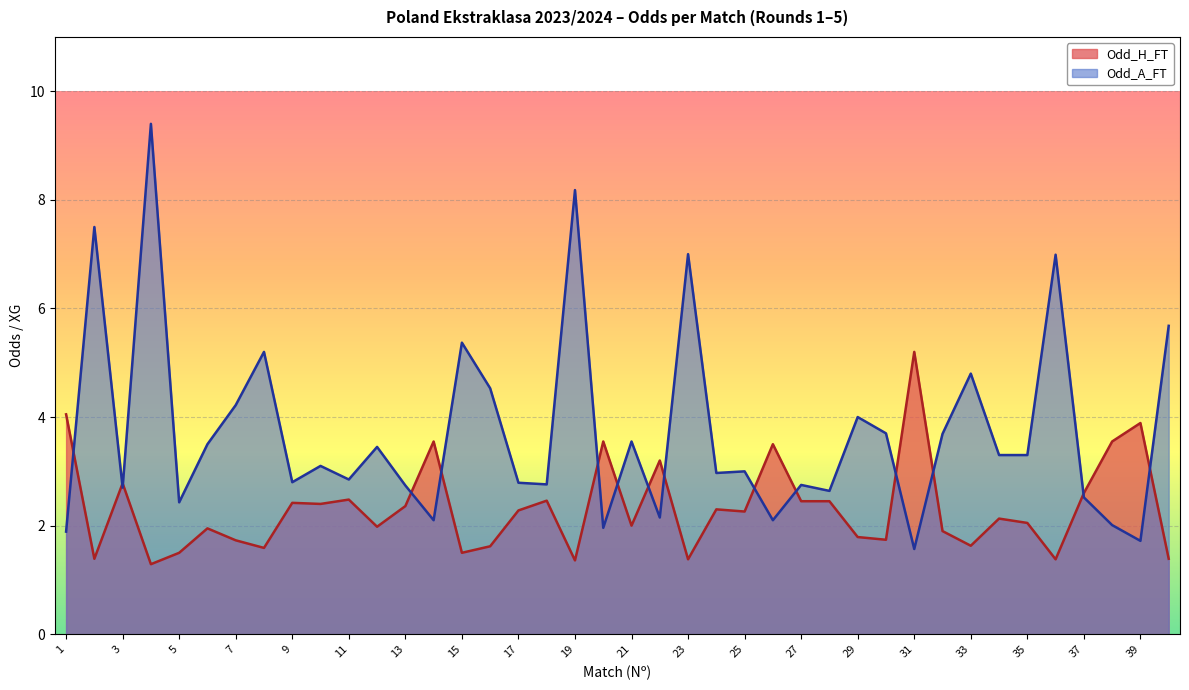

Rank the series by their average value, from highest to lowest.

Odd_A_FT, Odd_H_FT